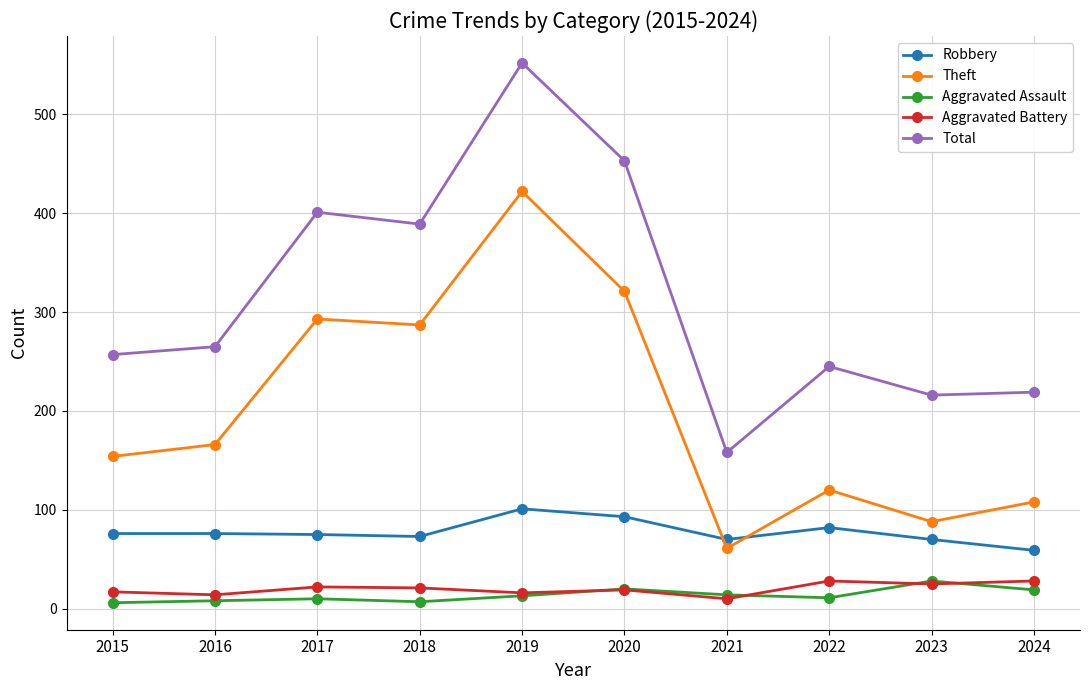

How many lines are shown in the chart?

5